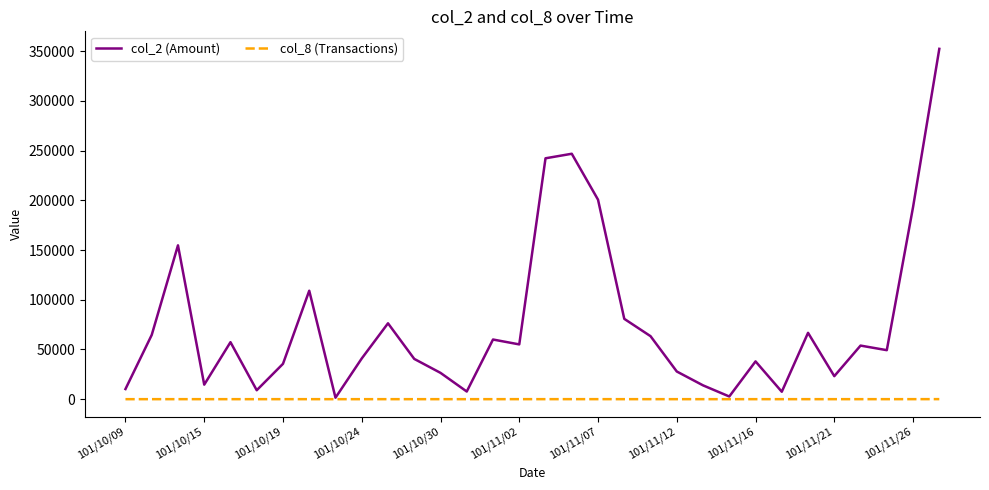

What is the greatest value displayed?

352360